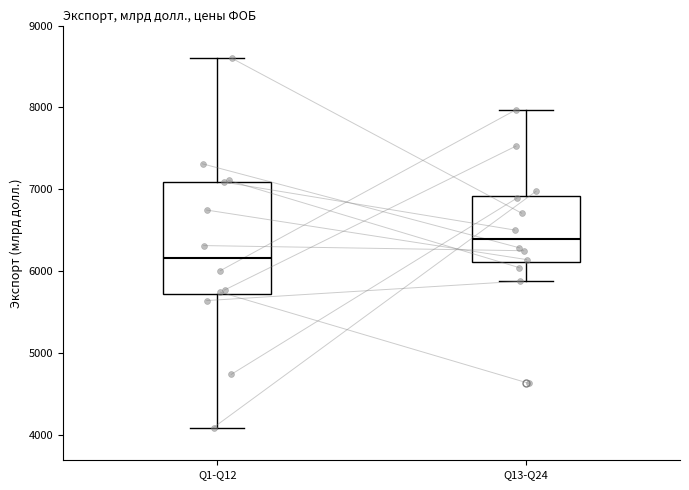

Where does the upper whisker of the box for Q13-Q24 end on the y-axis? The values are not printed on the chart, so give them approximately, as read against the axis.

8000